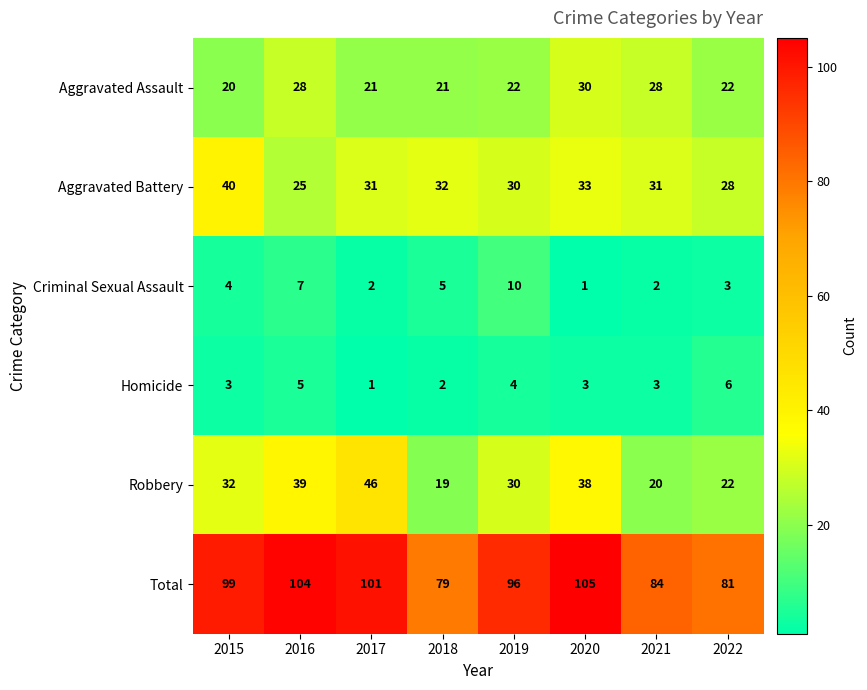

What is the spread (max minus min) of values at 2021?

82